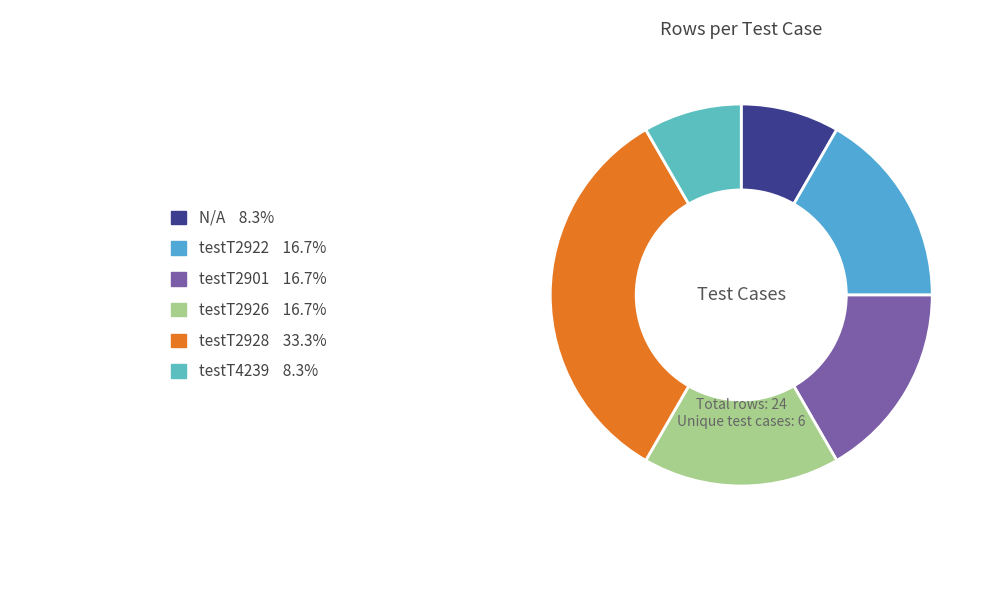

How many segments does this pie chart have?

6